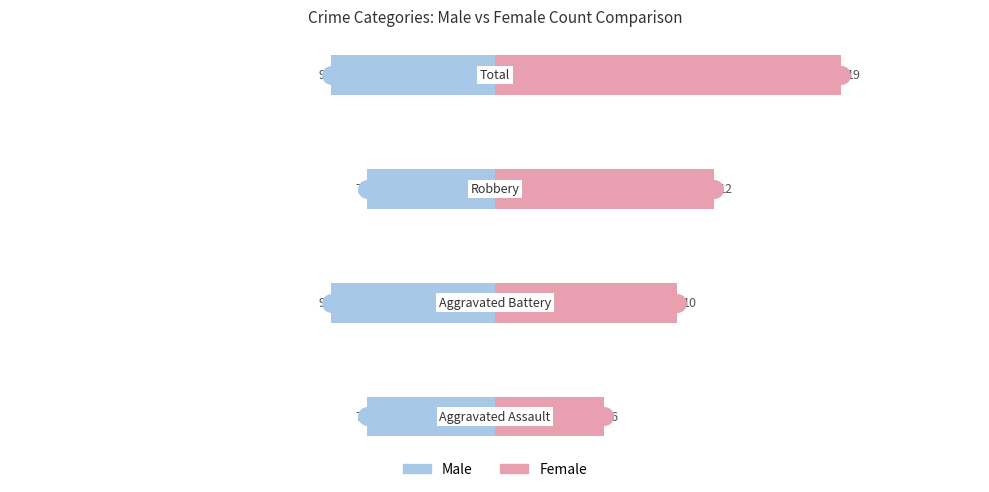

How many categories are shown in the chart?

4